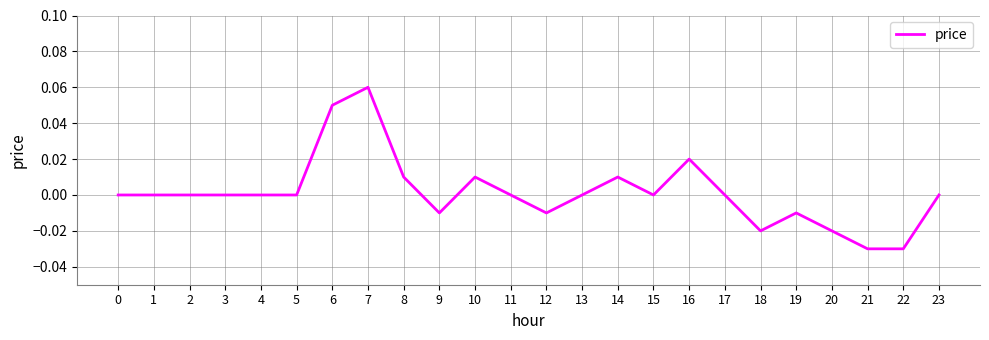

At which category does the chart reach its peak across all series?

7